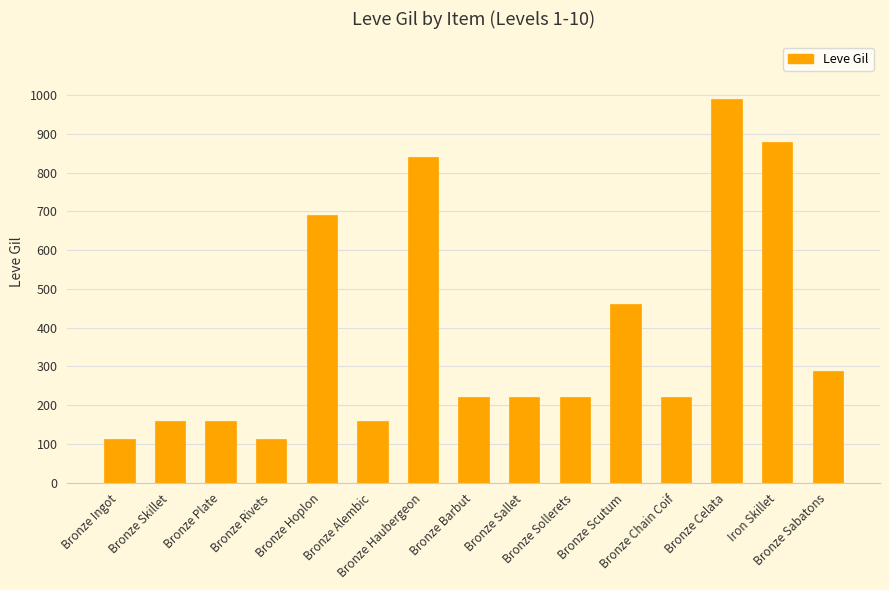

What is the maximum value shown in the chart?

990